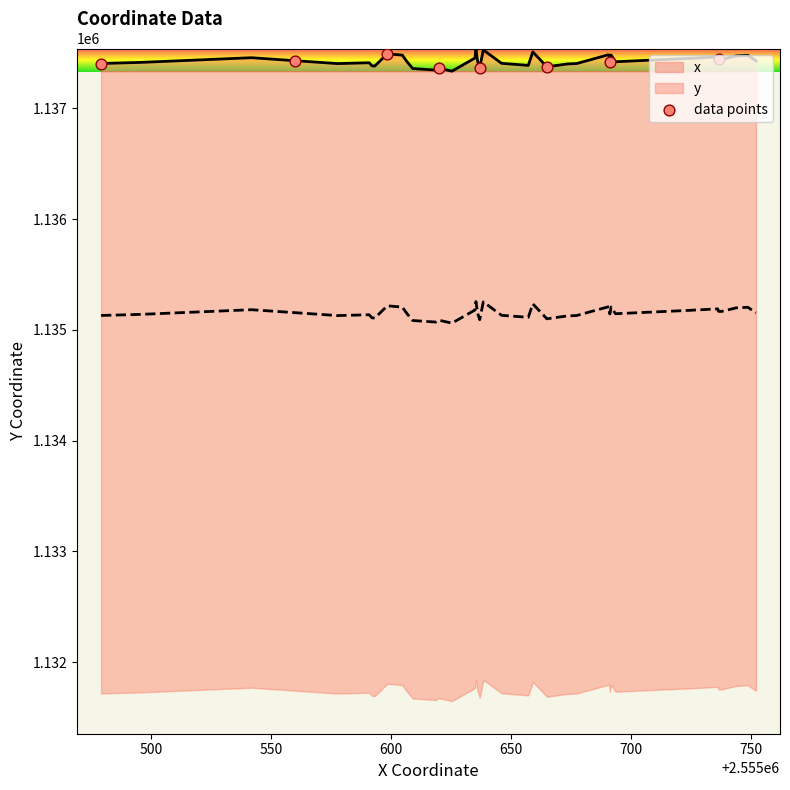

What is the change in value from 550 to 700?

-117.4